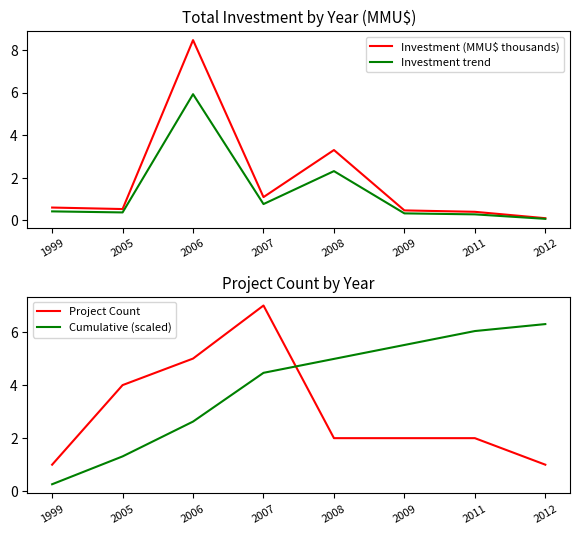

What is the value of the Investment trend point at the 1st from the left?

0.4